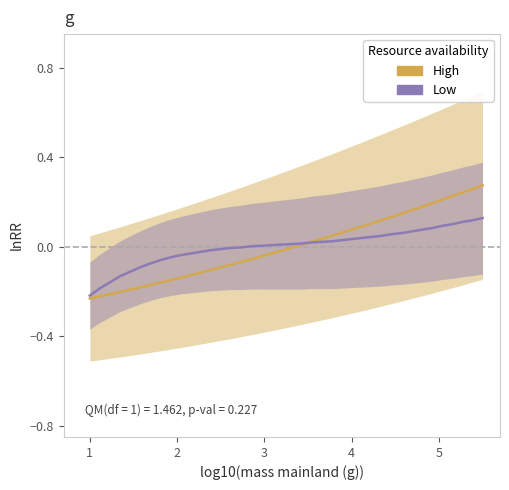

Which series has the widest spread of values?

High